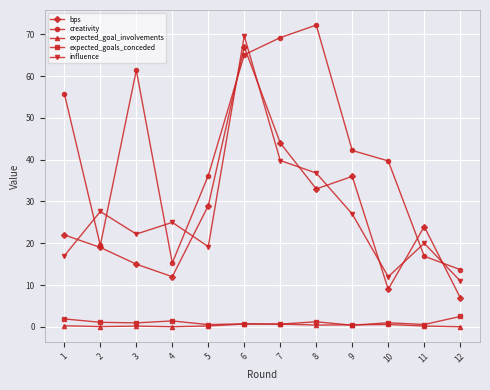

What is the minimum value for expected_goals_conceded?

0.4